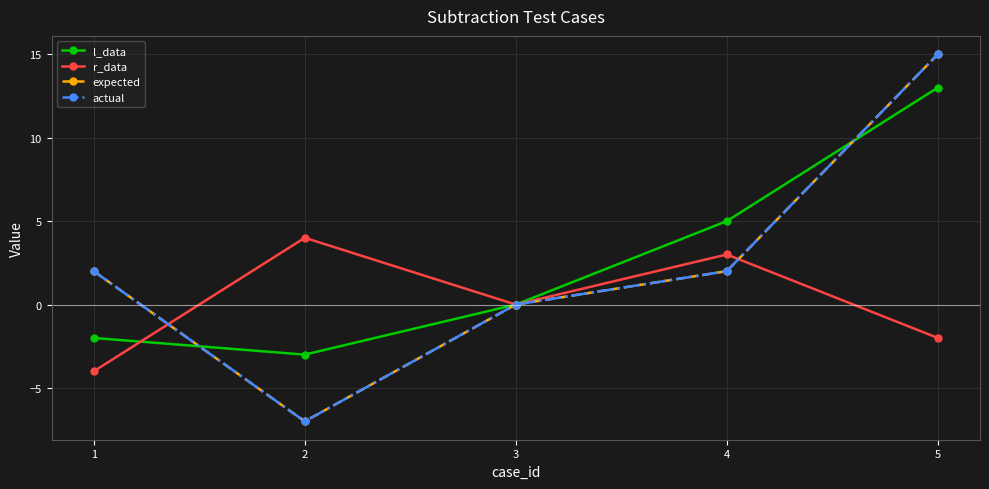

Reading left to right, list all the values displayed in this chart.

l_data: 1=-2	2=-3	3=0	4=5	5=13
r_data: 1=-4	2=4	3=0	4=3	5=-2
expected: 1=2	2=-7	3=0	4=2	5=15
actual: 1=2	2=-7	3=0	4=2	5=15